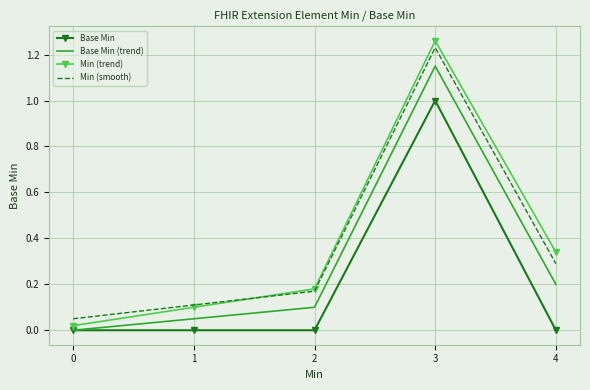

What is the highest value of the Base Min series?

1.0